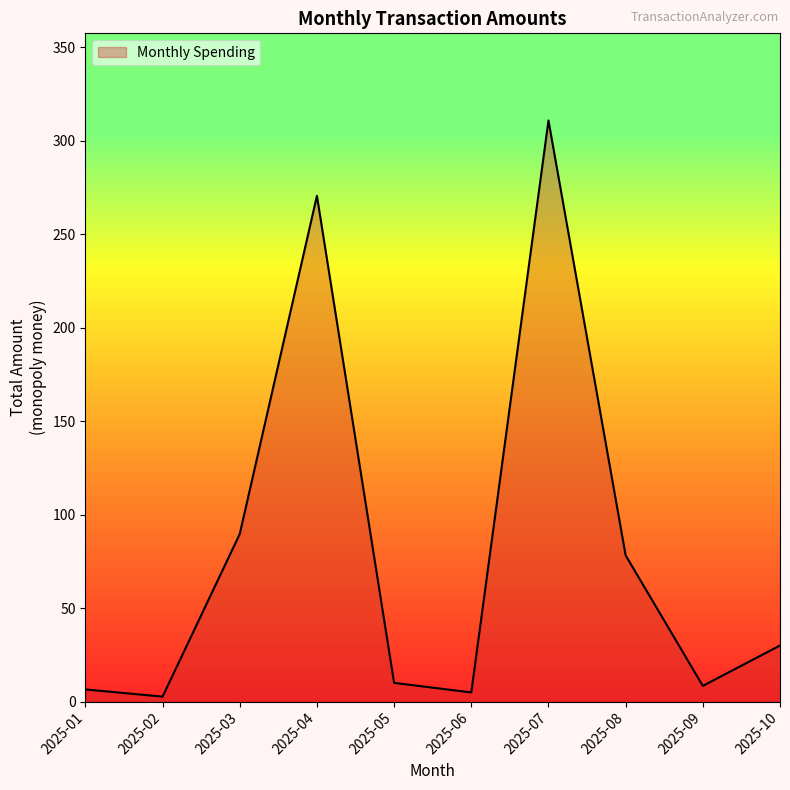

Which category has the highest value across all series?

2025-07